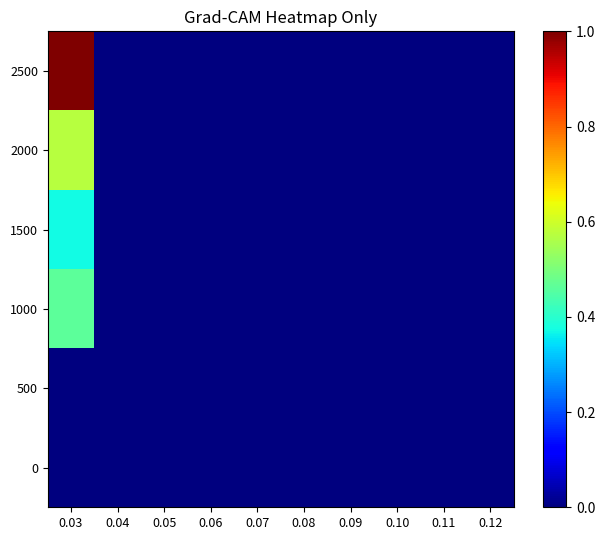

Which category has the highest value across all series?

0.03